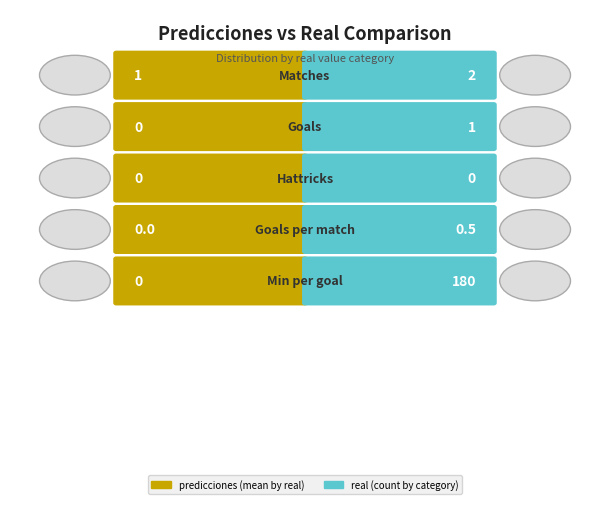

What is the difference between the highest and lowest values at 2?

0.9